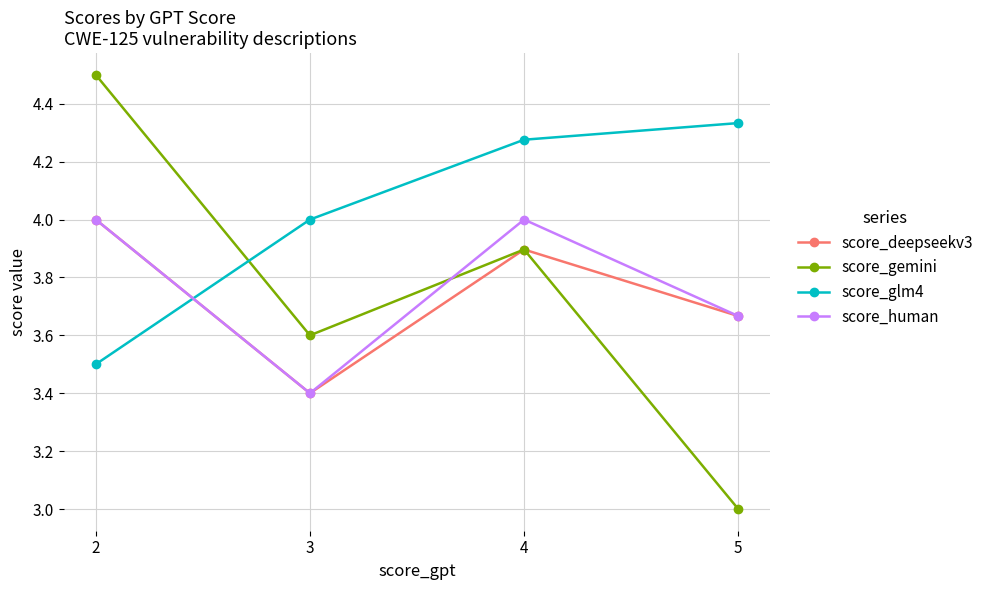

What is the difference between the maximum and minimum values in the score_glm4 series?

0.8